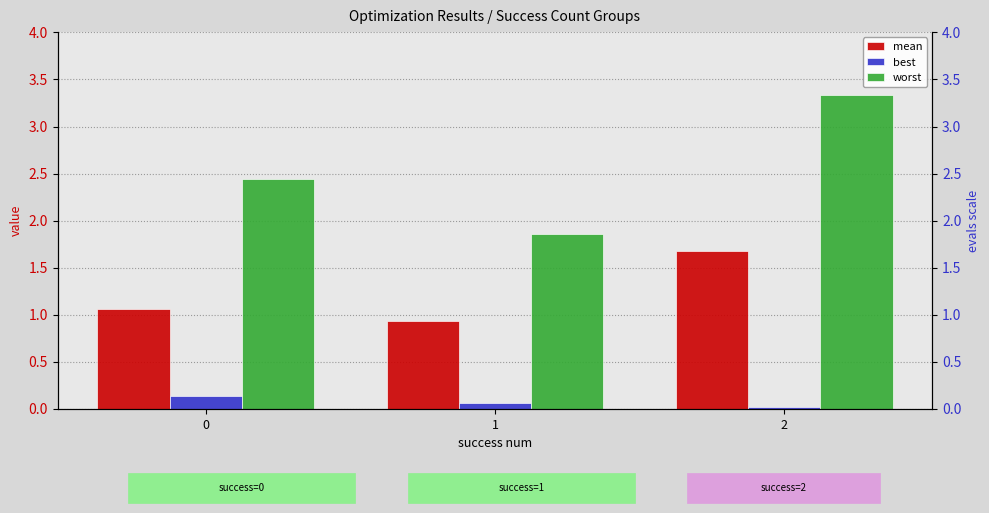

Rank the series by their average value, from lowest to highest.

best, mean, worst